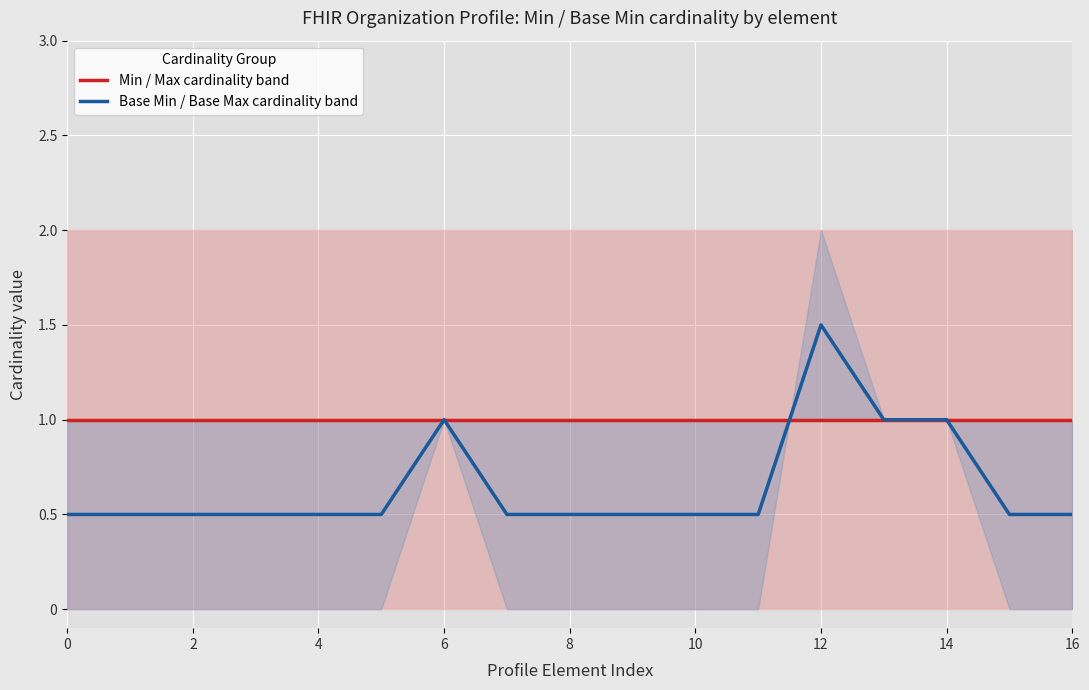

Which category has the highest value in the Base Min / Base Max cardinality band series?

12